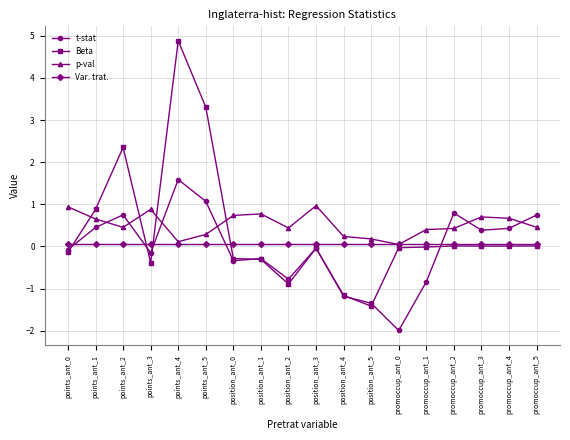

At which category is the sum across all series the highest?

points_ant_4